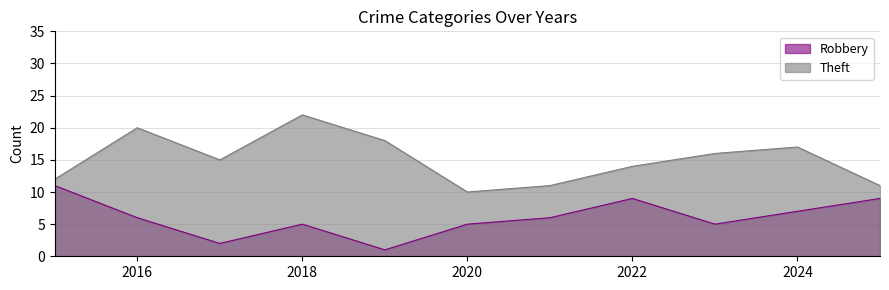

How many interior local peaks does the Theft series have?

3